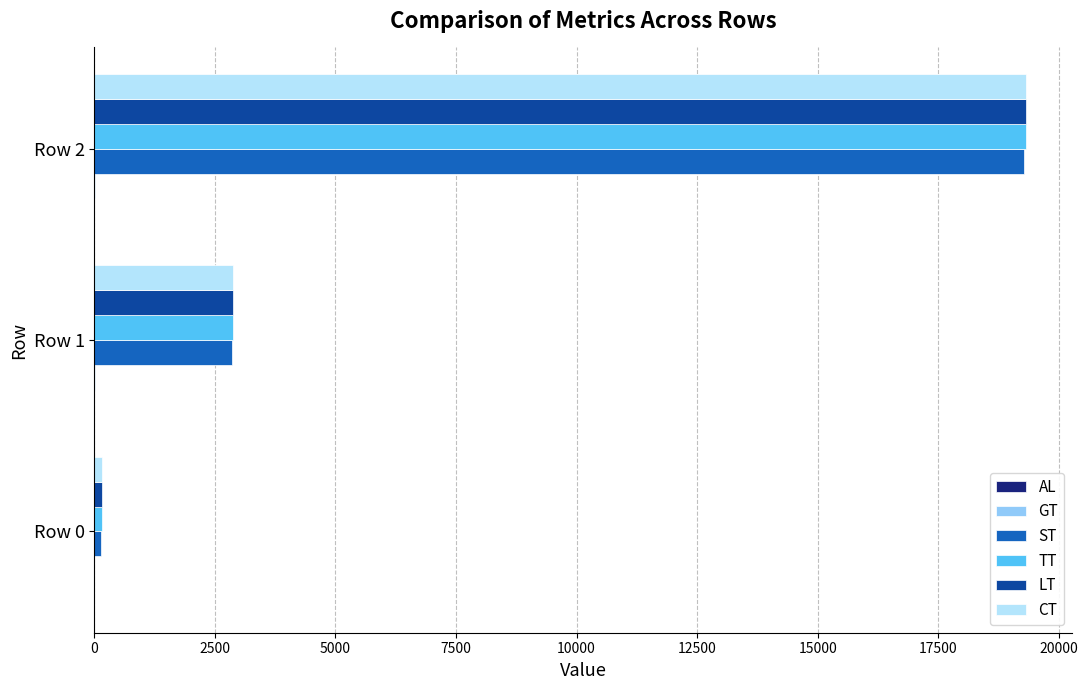

Is it true that CT equals 152.6 at Row 0?

True